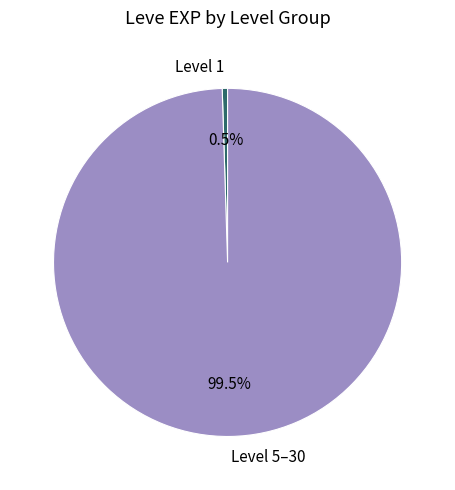

Between Level 1 and Level 5–30, which is larger?

Level 5–30